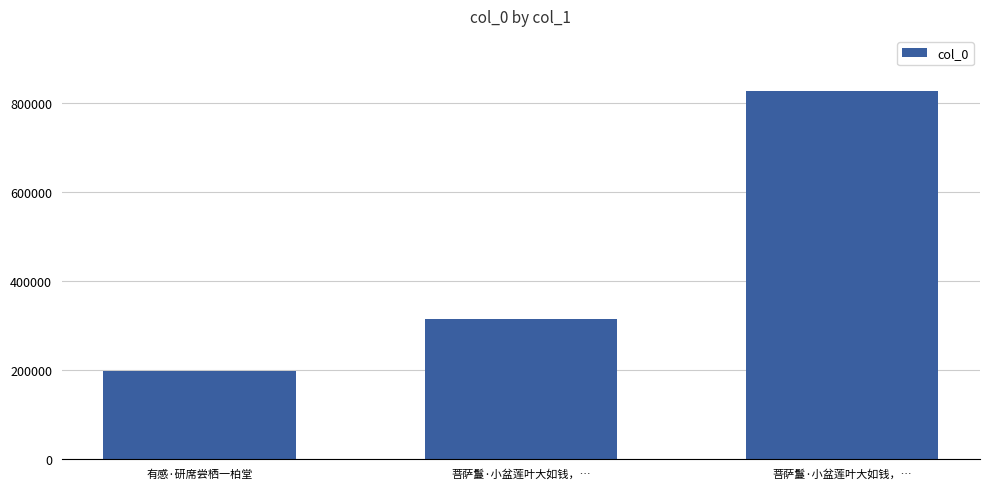

Rank the categories by value from lowest to highest.

有感·研席尝栖一柏堂, 菩萨鬘·小盆莲叶大如钱，…, 菩萨鬘·小盆莲叶大如钱，…